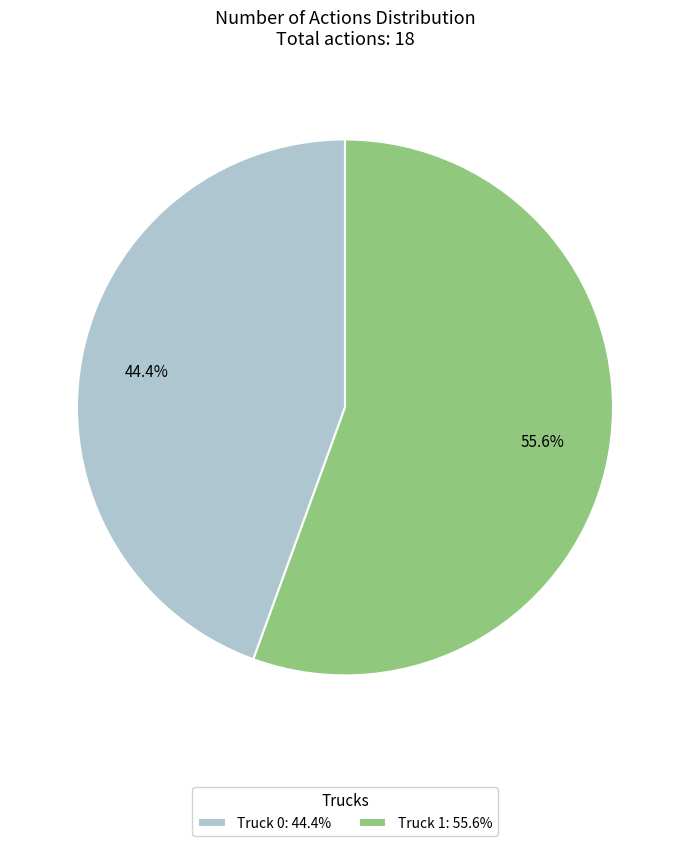

How much of the chart is everything except Truck 0?

55.6%